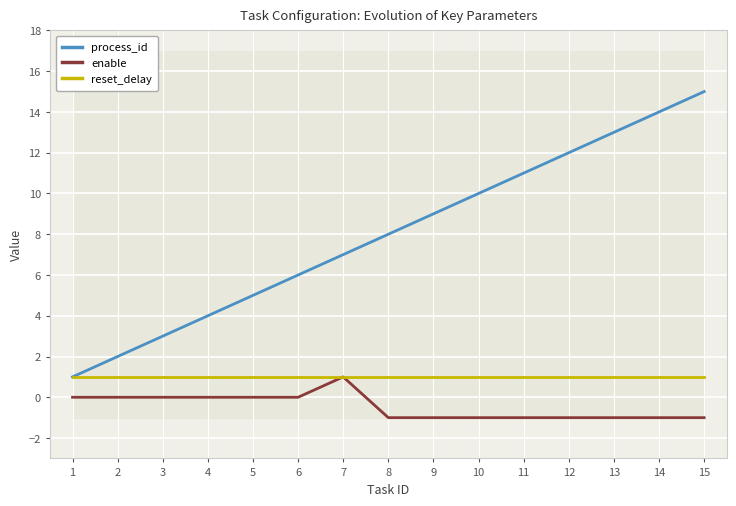

What is the difference between the maximum and minimum values in the process_id series?

14